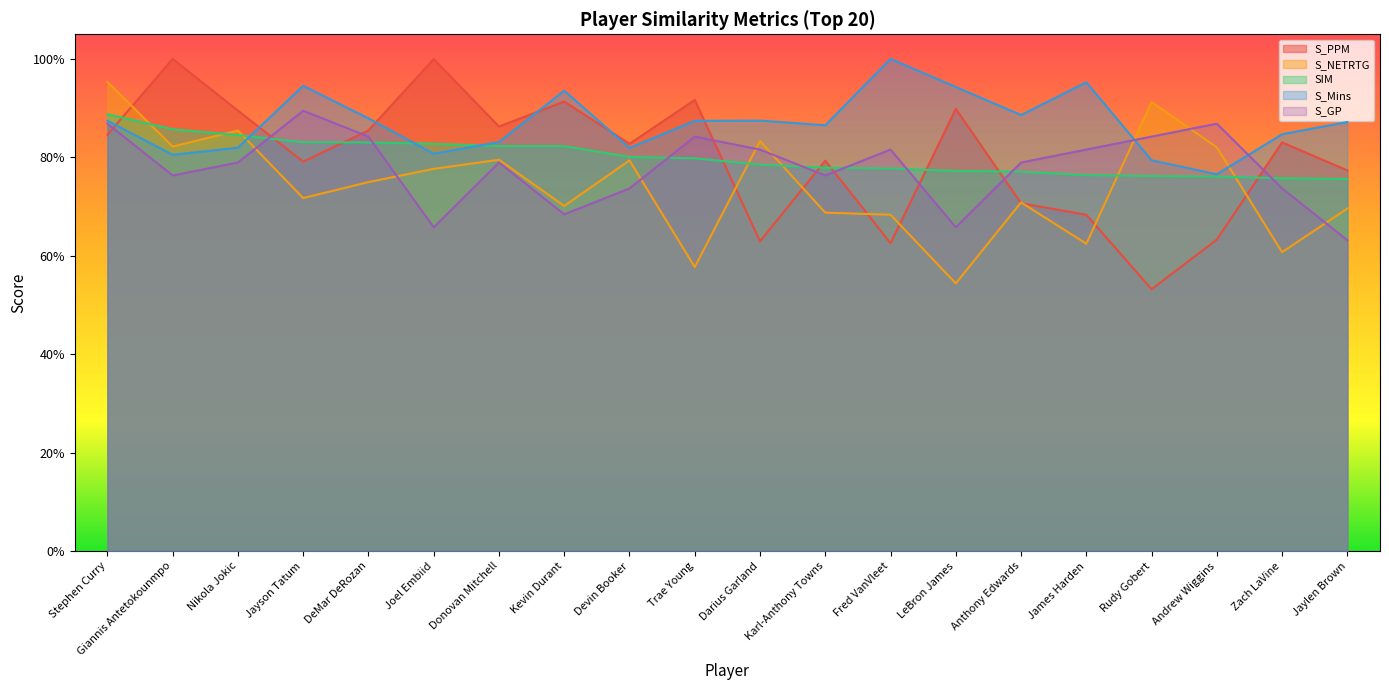

How many lines are shown in the chart?

5